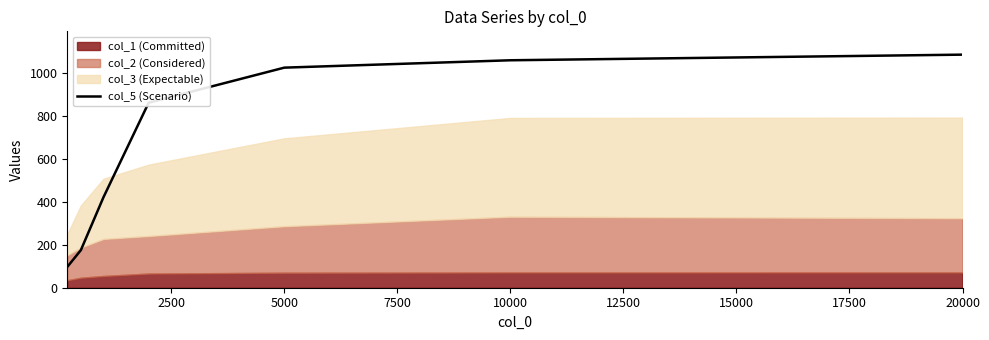

What is the value of the 2nd point from the left?

174.6